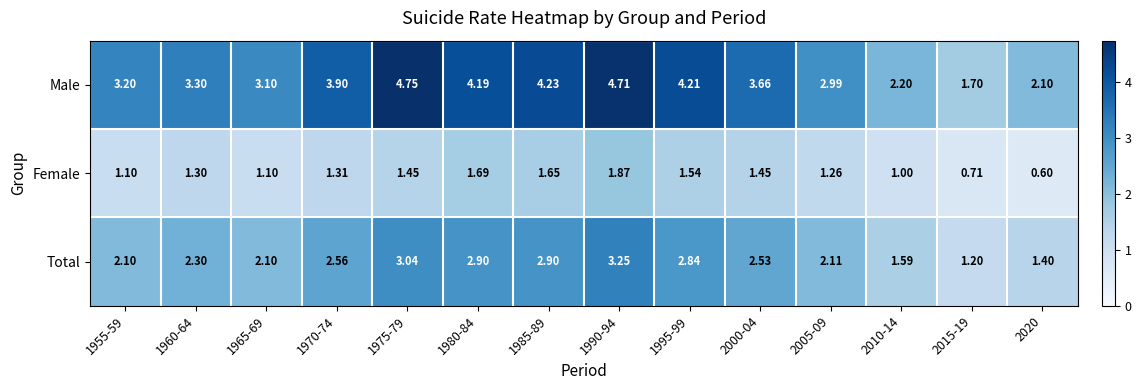

At which category is the sum across all series the highest?

1990-94